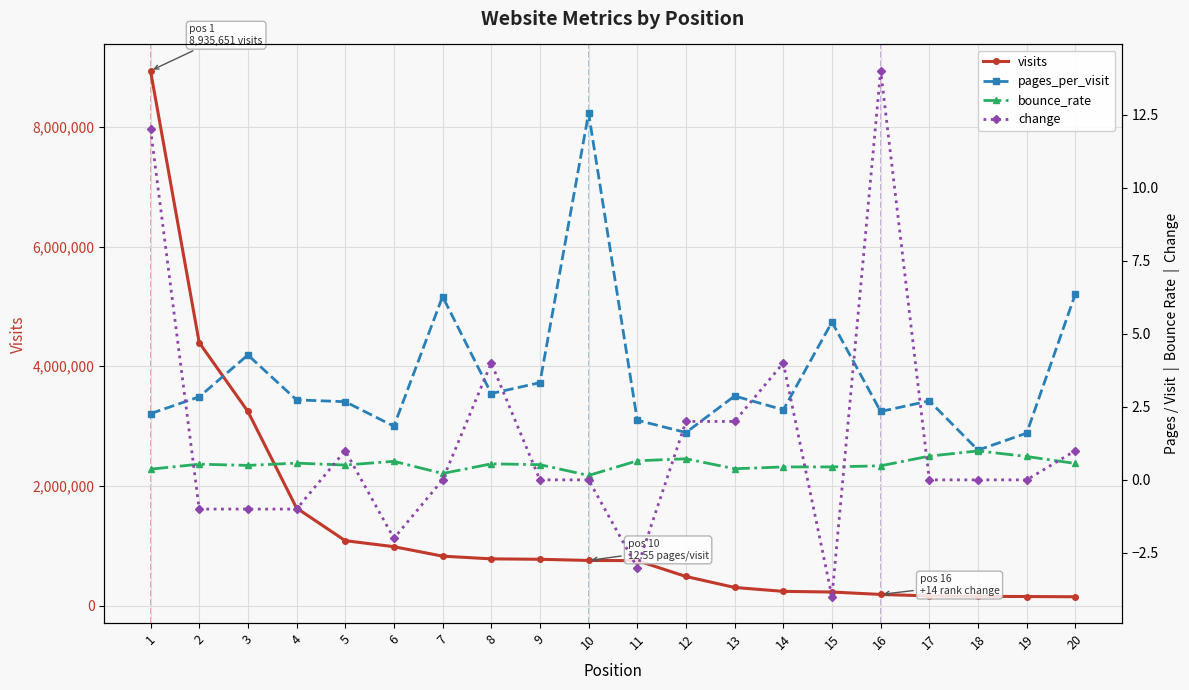

Which has a higher value, 19 or 7?

7